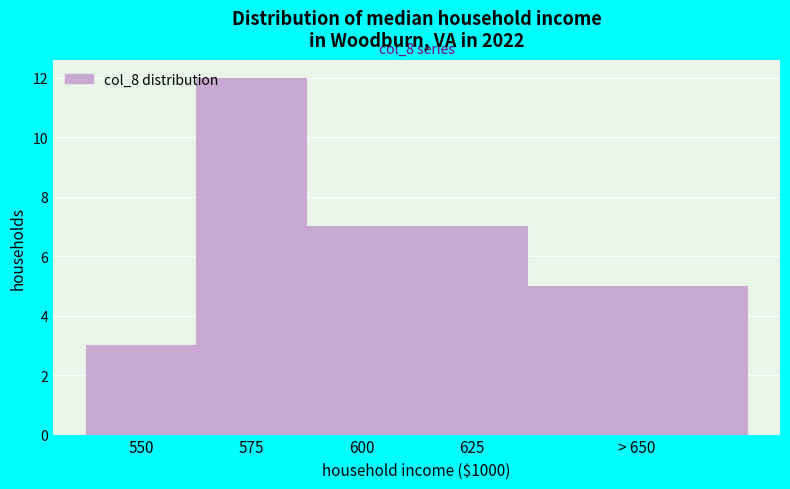

Reading left to right, what are all the values shown in this chart?

3	12	7	7	5